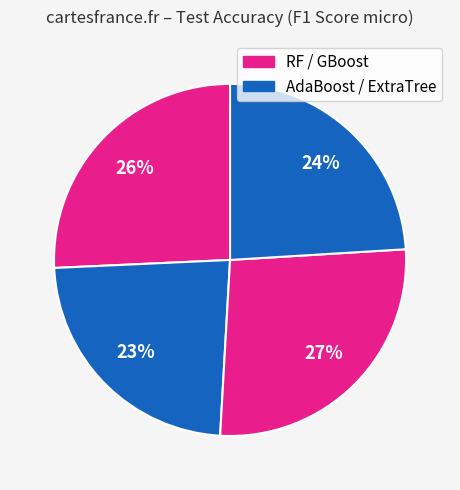

Count the number of slices in the pie.

4